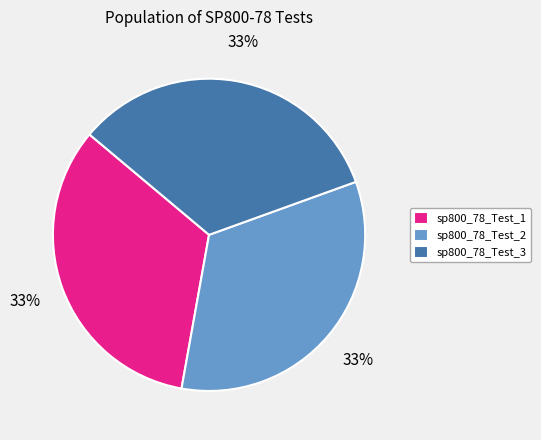

What percentage is the sp800_78_Test_2 slice, to the nearest percent?

33%